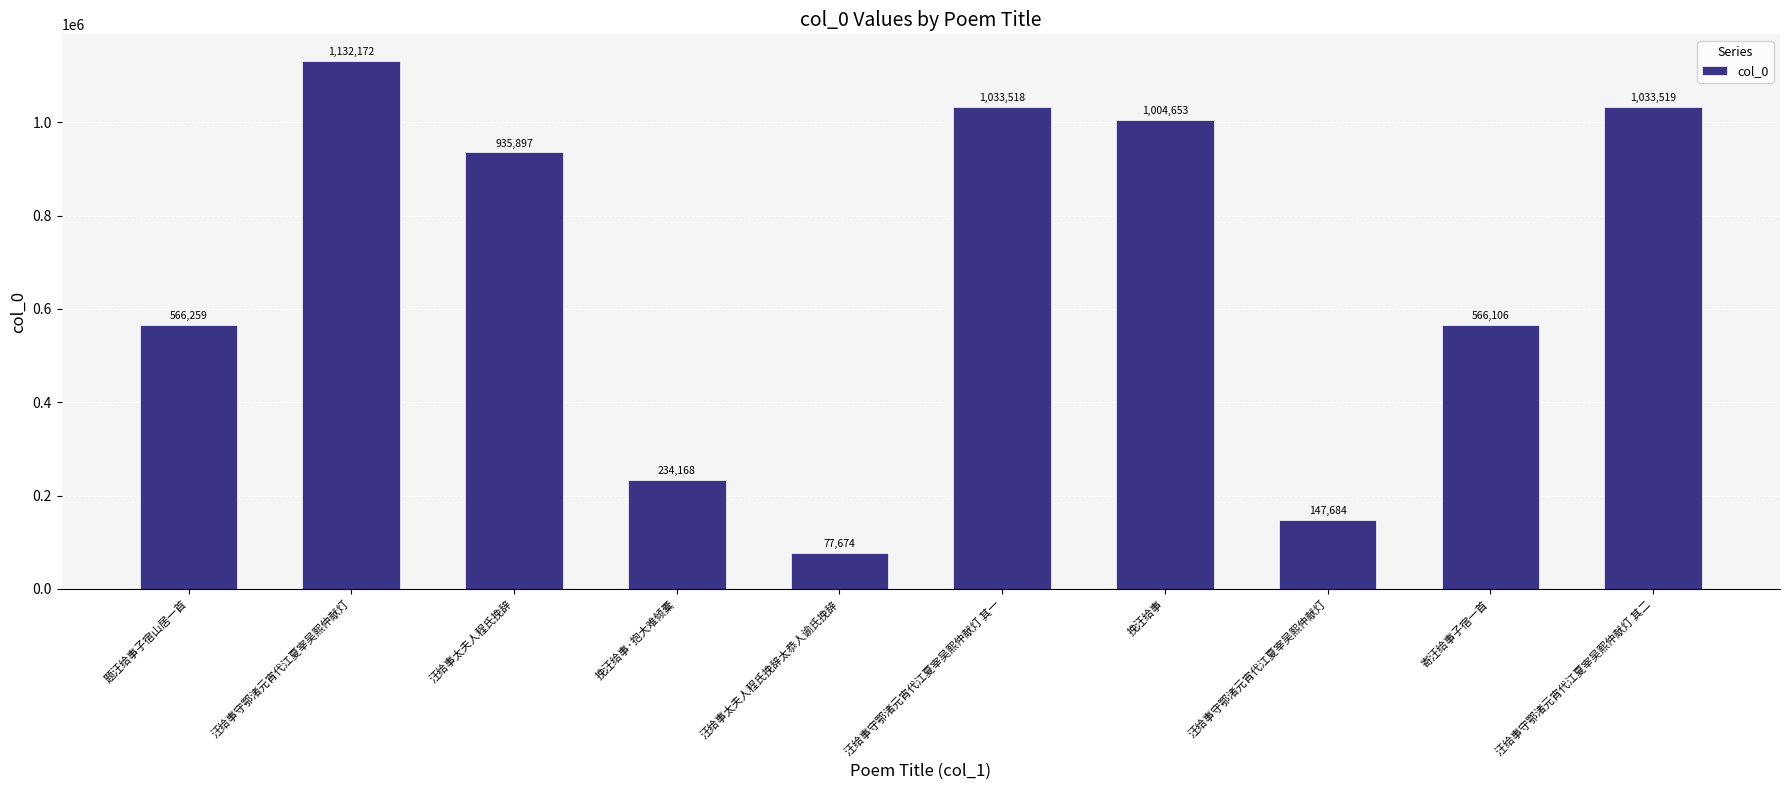

What is the sum of the values at 挽汪给事·抱大难倾橐 and 汪给事太夫人程氏挽辞太恭人谕氏挽辞?

311842